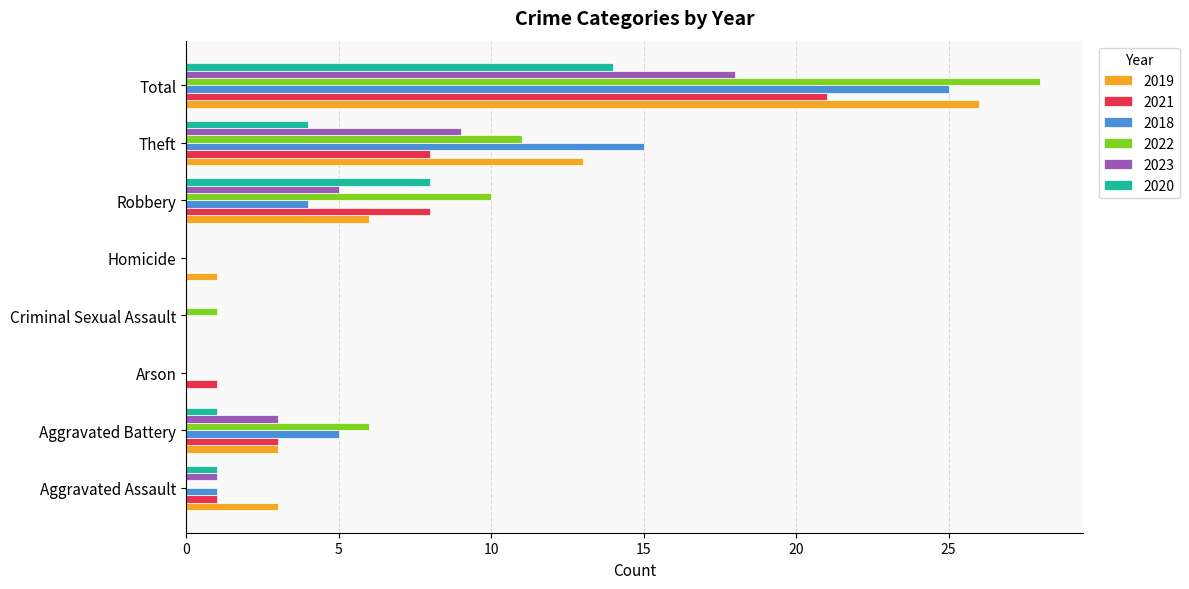

What is the sum of the 2022 values at Theft and Total?

39